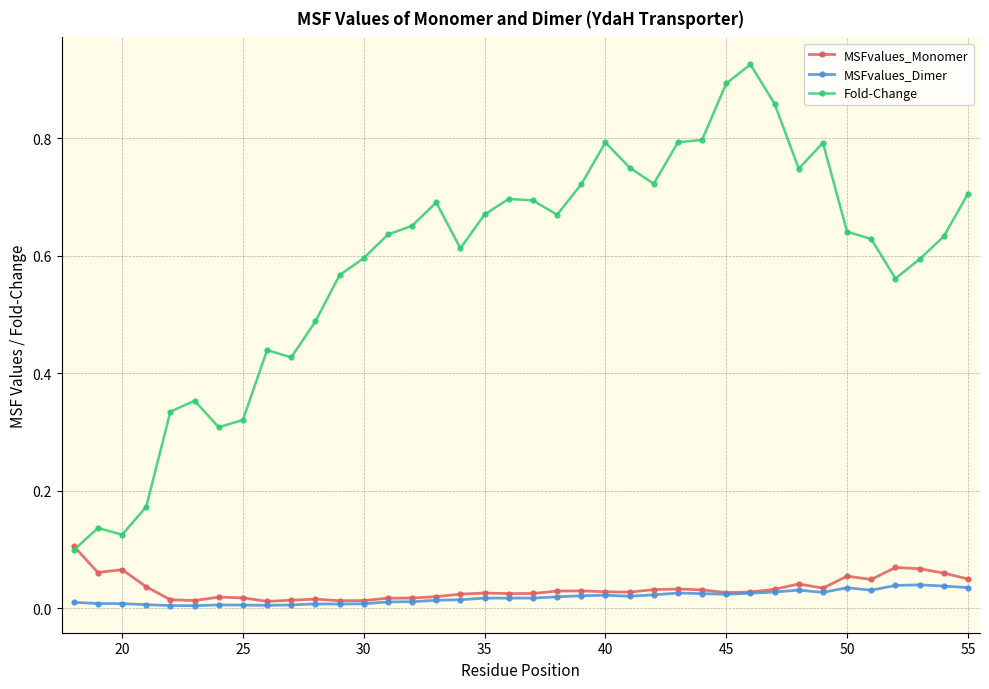

Which series has the widest spread of values?

Fold-Change